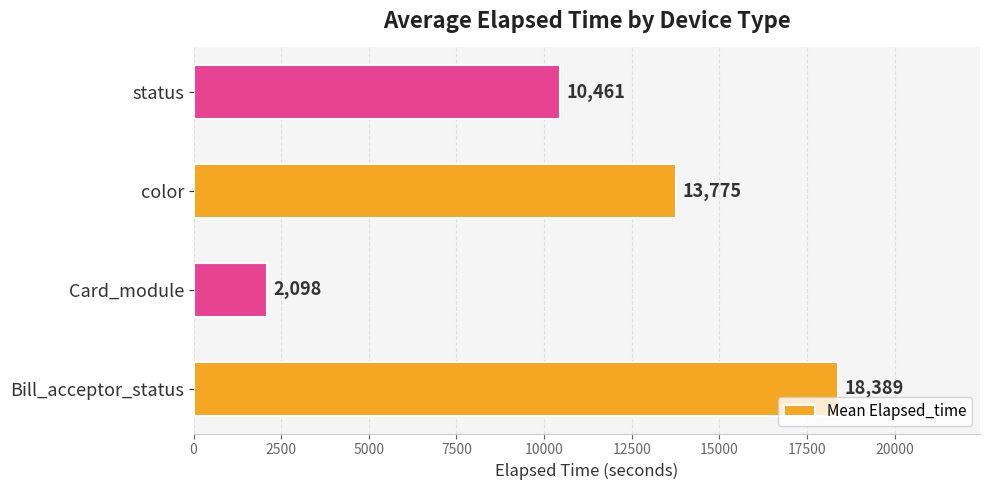

What is the sum of the values at status and color?

24236